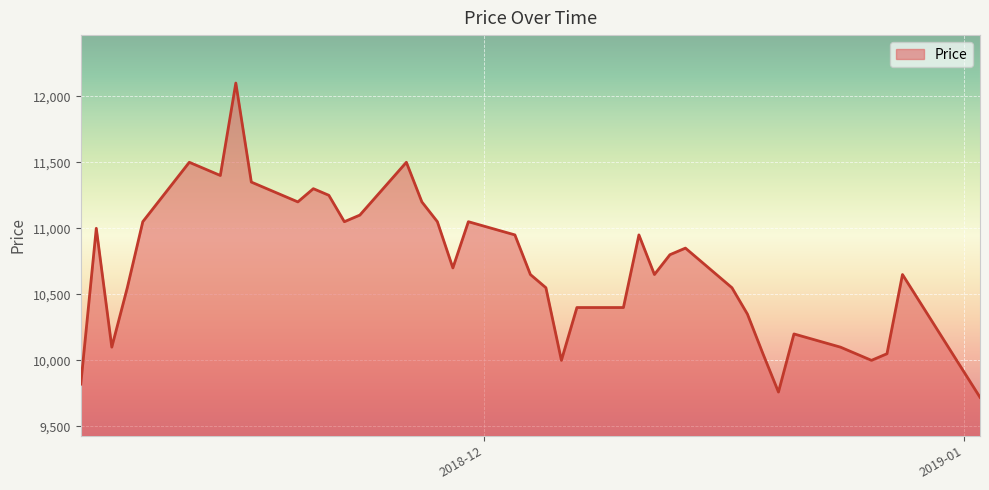

What is the maximum value shown in the chart?

12100